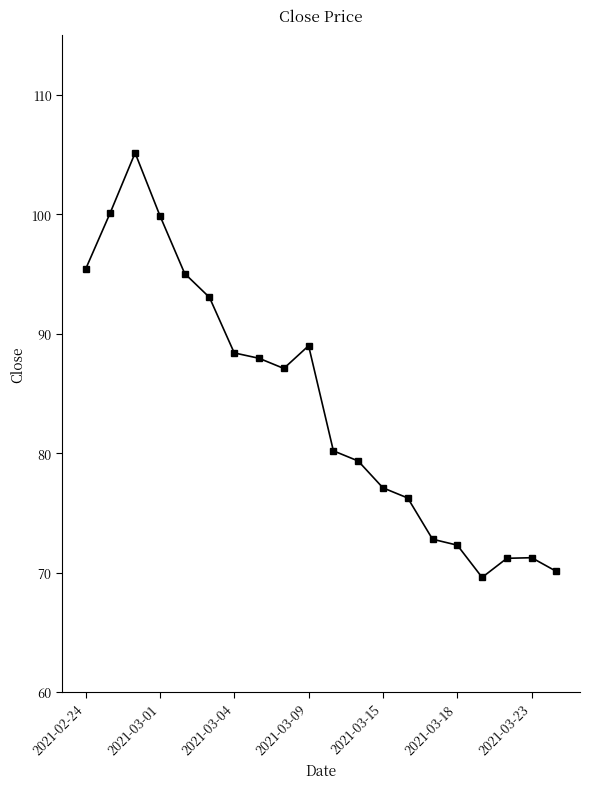

What is the average value?

84.1